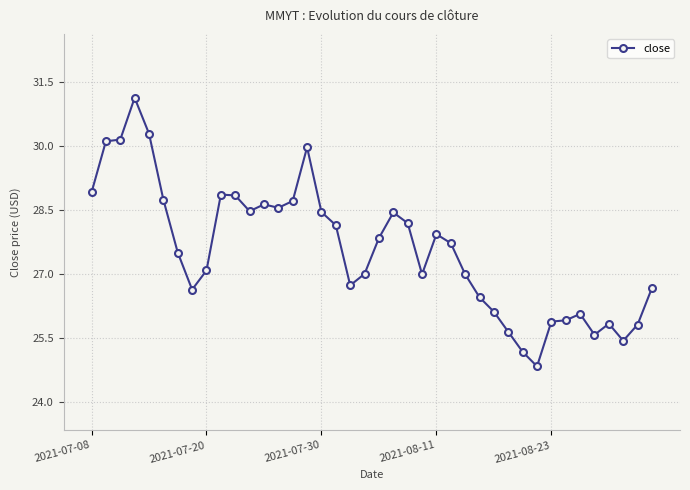

What is the minimum value shown in the chart?

24.8